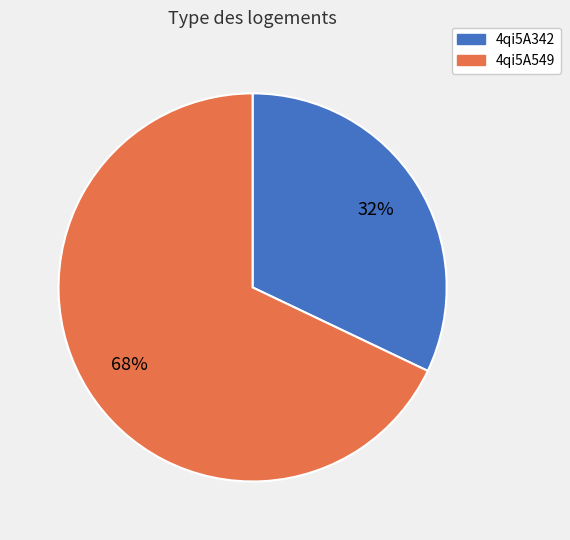

How many slices are in this pie chart?

2